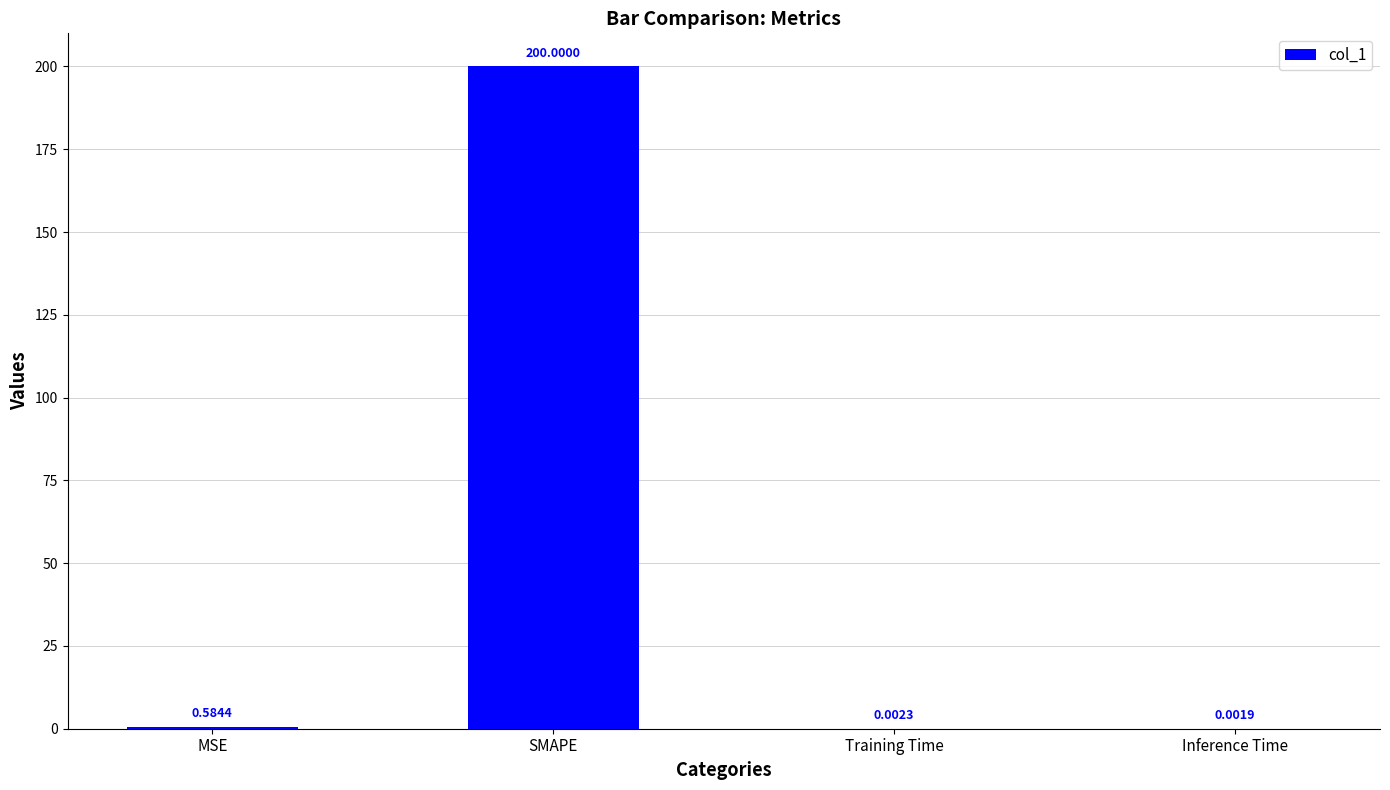

Which category has the highest value across all series?

SMAPE